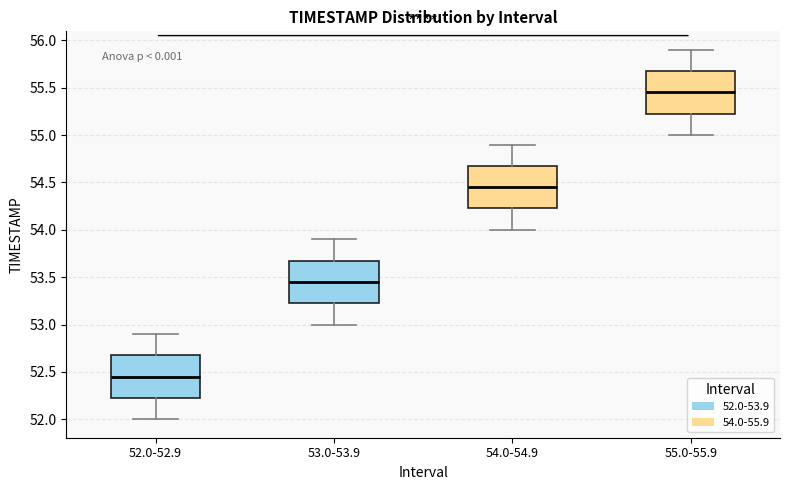

Reading left to right, transcribe this box plot: for each box, give where its median line is, the range the box spans, and where its two whiskers end, as read against the y-axis. The values are not printed on the chart, so give them approximately, as read against the axis.

52.0-52.9: median 52.45, box 52.25 to 52.70, whiskers 52.00 to 52.90
53.0-53.9: median 53.45, box 53.25 to 53.70, whiskers 53.00 to 53.90
54.0-54.9: median 54.45, box 54.25 to 54.70, whiskers 54.00 to 54.90
55.0-55.9: median 55.45, box 55.25 to 55.70, whiskers 55.00 to 55.90